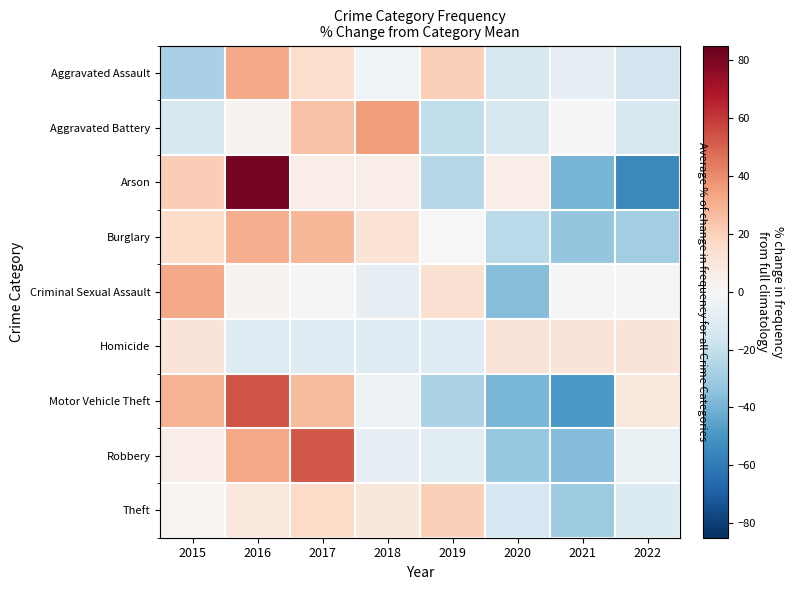

What is the spread (max minus min) of values at 2015?

59.8